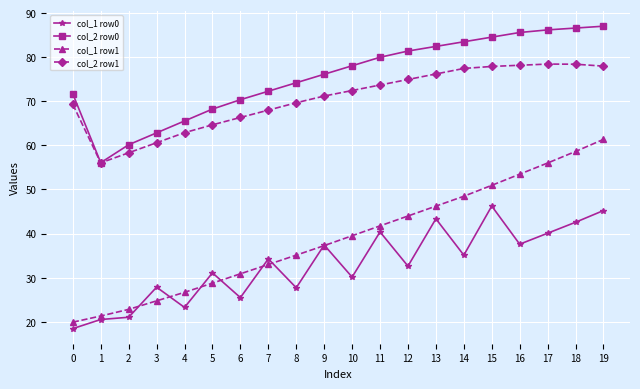

Where is col_1 row1 nearest to the value 40?

10